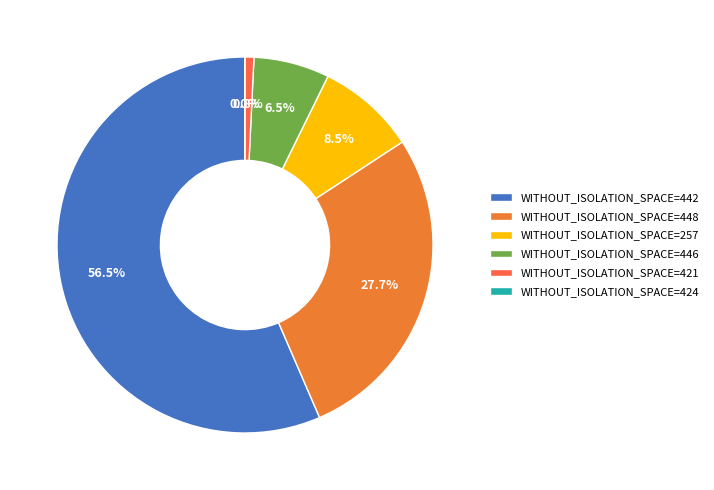

What is the smallest slice in the pie chart?

424